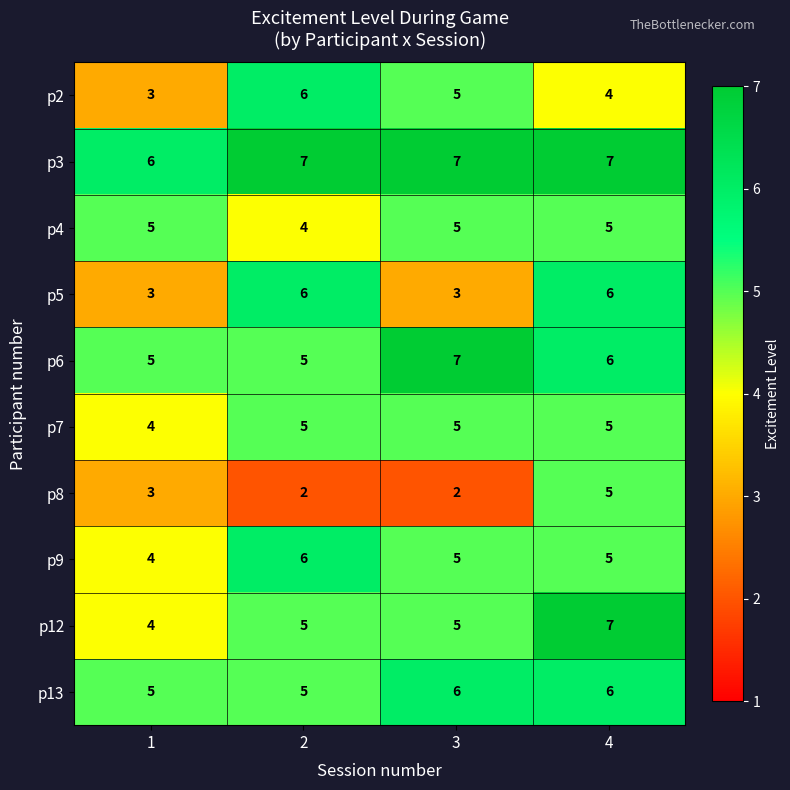

What is the sum of all p13 values?

22